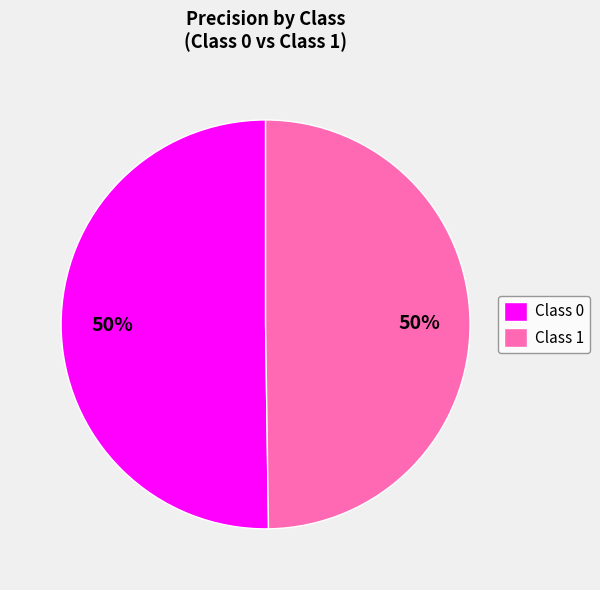

To the nearest percent, what percentage of the pie is Class 0?

50%